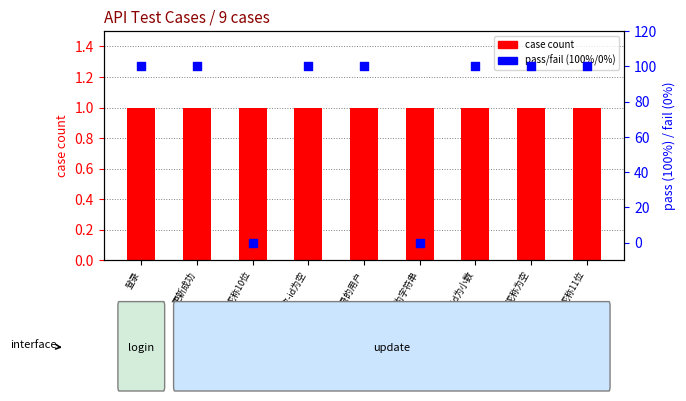

What is the total value across all series at 更新失败-会员id为字符串?

1